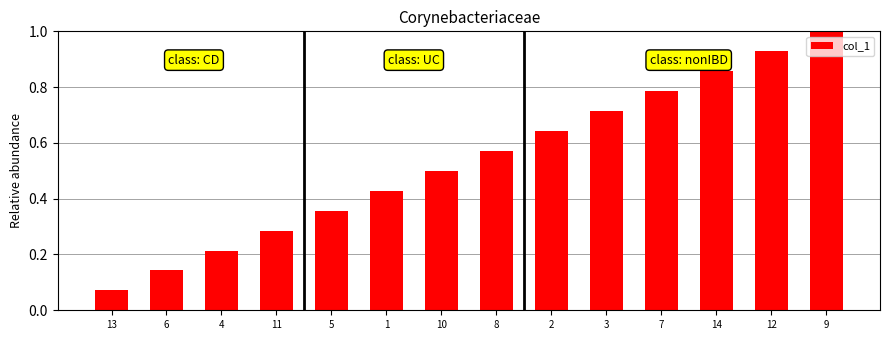

How many data points does each series have?

14